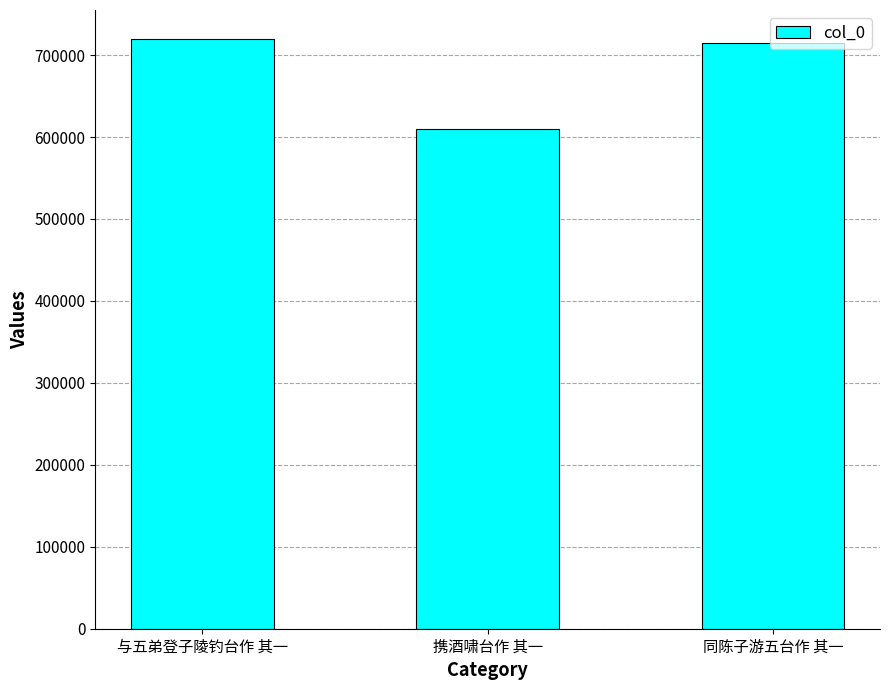

The chart shows a value of 719048 at 与五弟登子陵钓台作 其一. True or false?

True